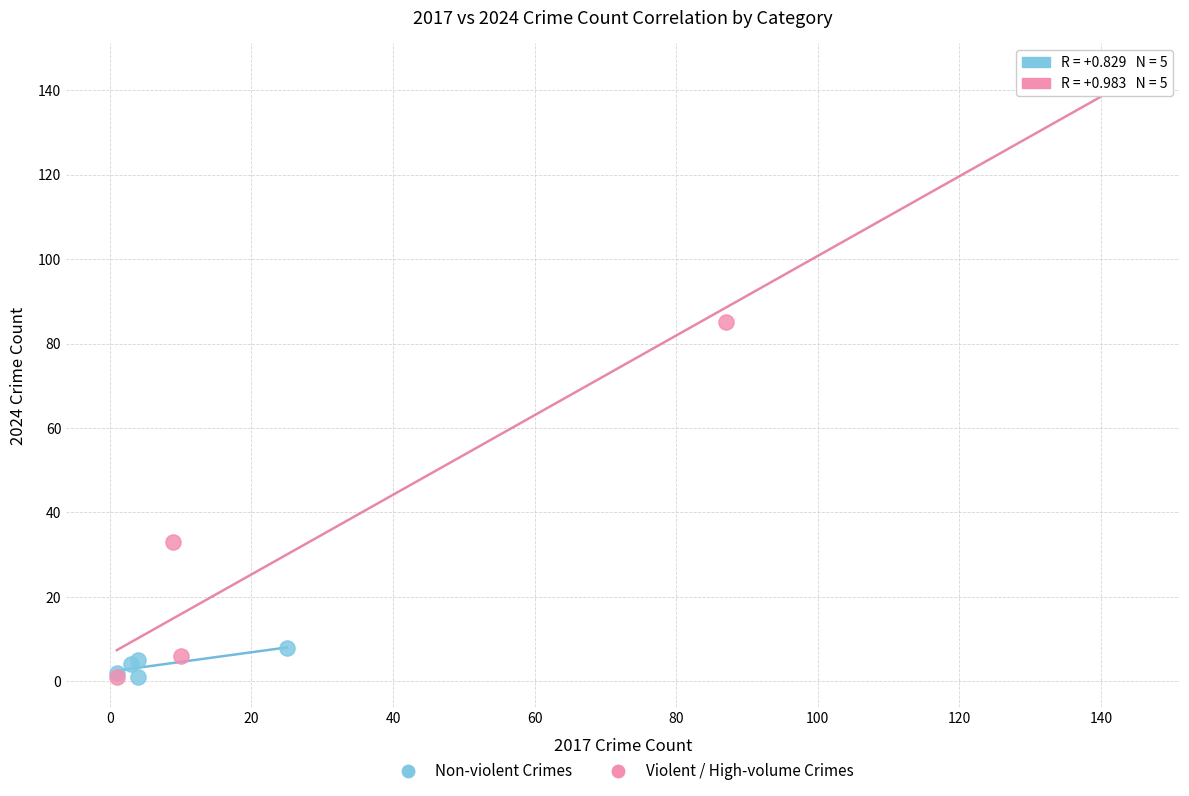

Which series reaches the maximum Y coordinate?

Violent / High-volume Crimes